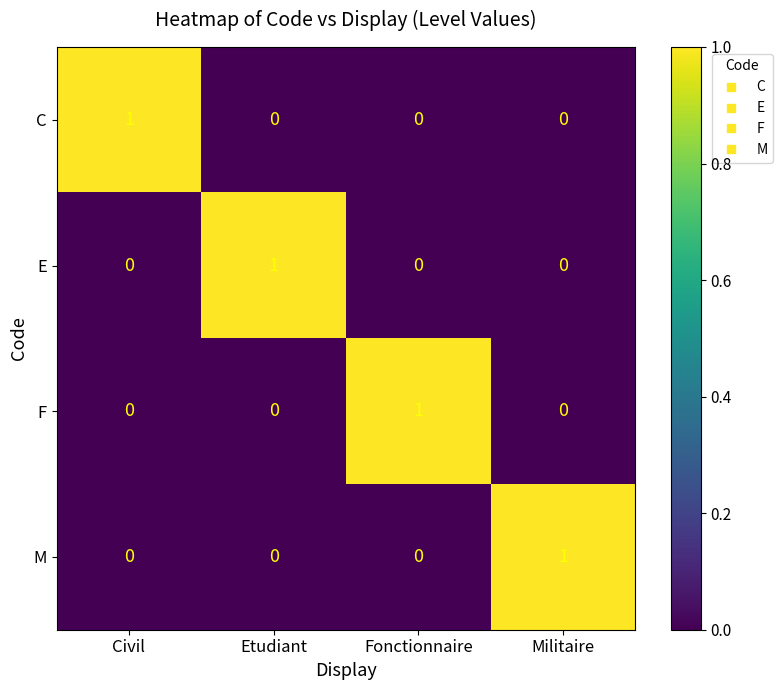

Is the value of C at Civil greater than the value of F at Civil?

Yes